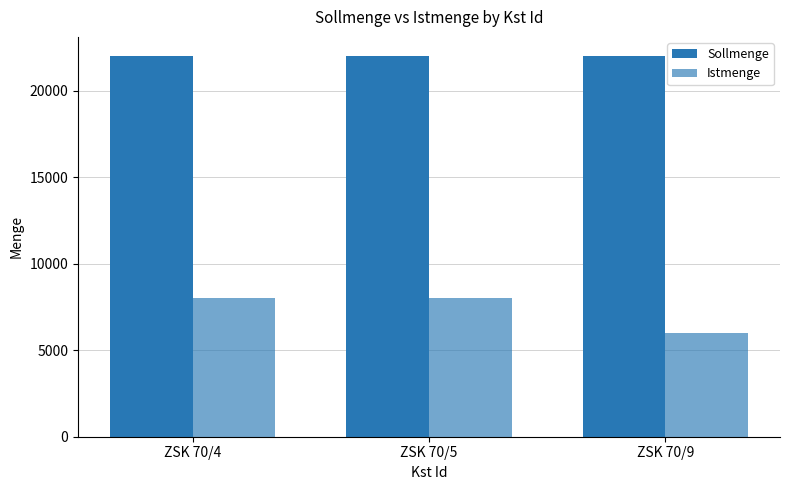

What is the value of the Sollmenge bar at the 3rd from the left?

22000